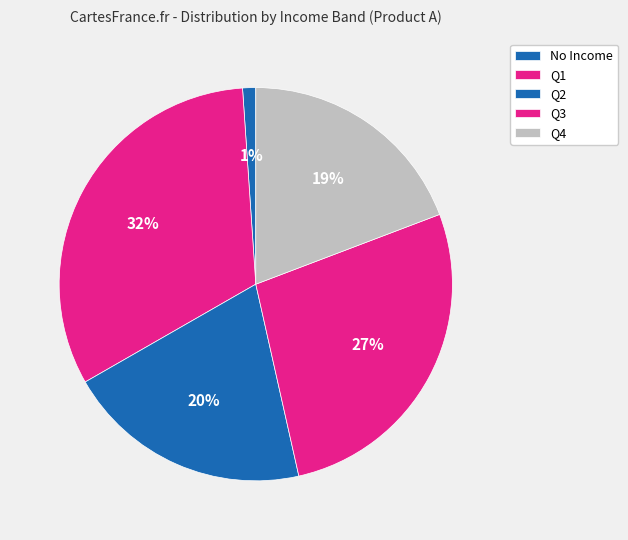

Is it true that No Income is 1% of the pie?

True